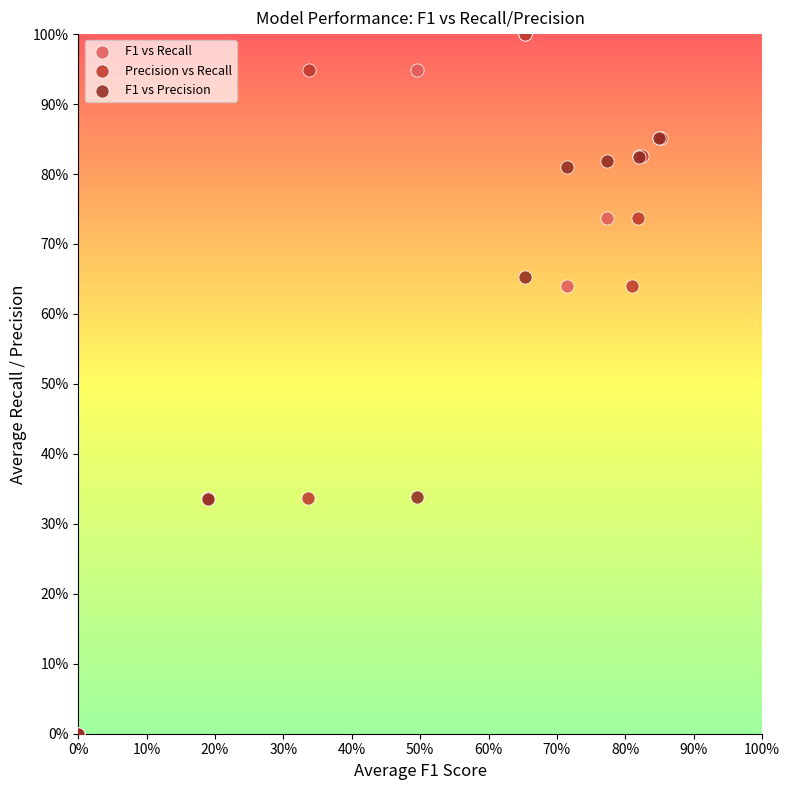

What are all the series names shown in the legend?

F1 vs Recall, Precision vs Recall, F1 vs Precision